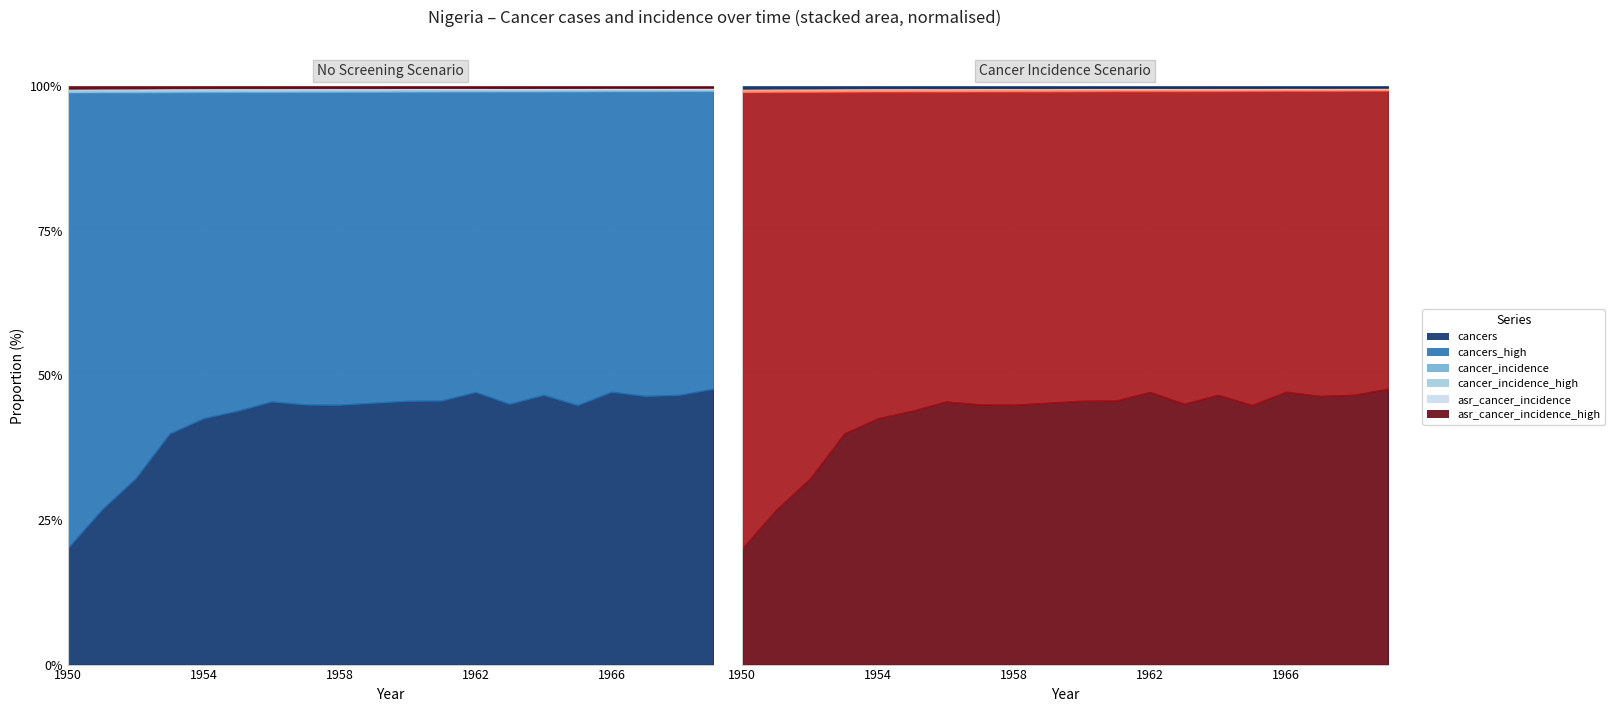

Reading left to right, list all the values displayed in this chart.

cancers: 5.9	11.8	38.3	92.8	126.7	160.6	244.6	338.9	412.6	540.8	633.6	798.6	854.6	1057.9	1102.1	1326.1	1411.5	1566.2	1781.4	2017.1
cancers_high: 23.1	31.8	79.3	137.1	167.8	201.7	287.7	407.4	496.9	642.2	742.6	934.5	942.0	1267.5	1239.9	1603.6	1555.5	1777.4	2006.1	2177.8
cancer_incidence: 0.0	0.1	0.2	0.5	0.6	0.8	1.2	1.6	1.9	2.5	2.8	3.5	3.6	4.4	4.5	5.3	5.5	6.0	6.7	7.4
cancer_incidence_high: 0.1	0.2	0.4	0.7	0.8	1.0	1.4	1.9	2.3	2.9	3.3	4.1	4.0	5.3	5.1	6.5	6.1	6.8	7.5	8.0
asr_cancer_incidence: 0.0	0.1	0.2	0.5	0.6	0.8	1.2	1.7	2.0	2.6	3.0	3.8	4.0	5.0	5.2	6.2	6.5	7.2	8.0	9.1
asr_cancer_incidence_high: 0.1	0.2	0.4	0.7	0.8	1.0	1.5	2.0	2.4	3.2	3.5	4.4	4.5	6.1	6.0	7.4	7.0	8.1	8.9	9.6